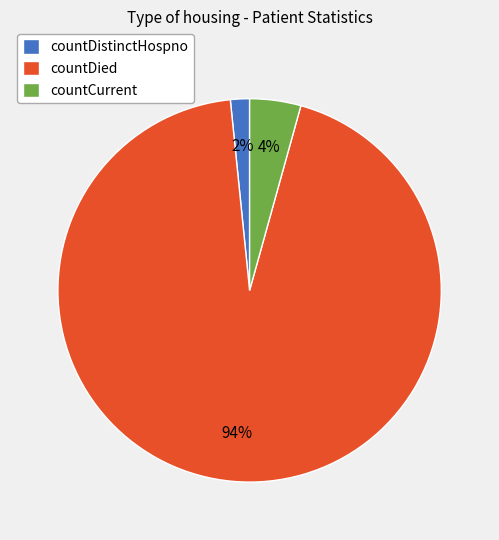

How many slices are in this pie chart?

3